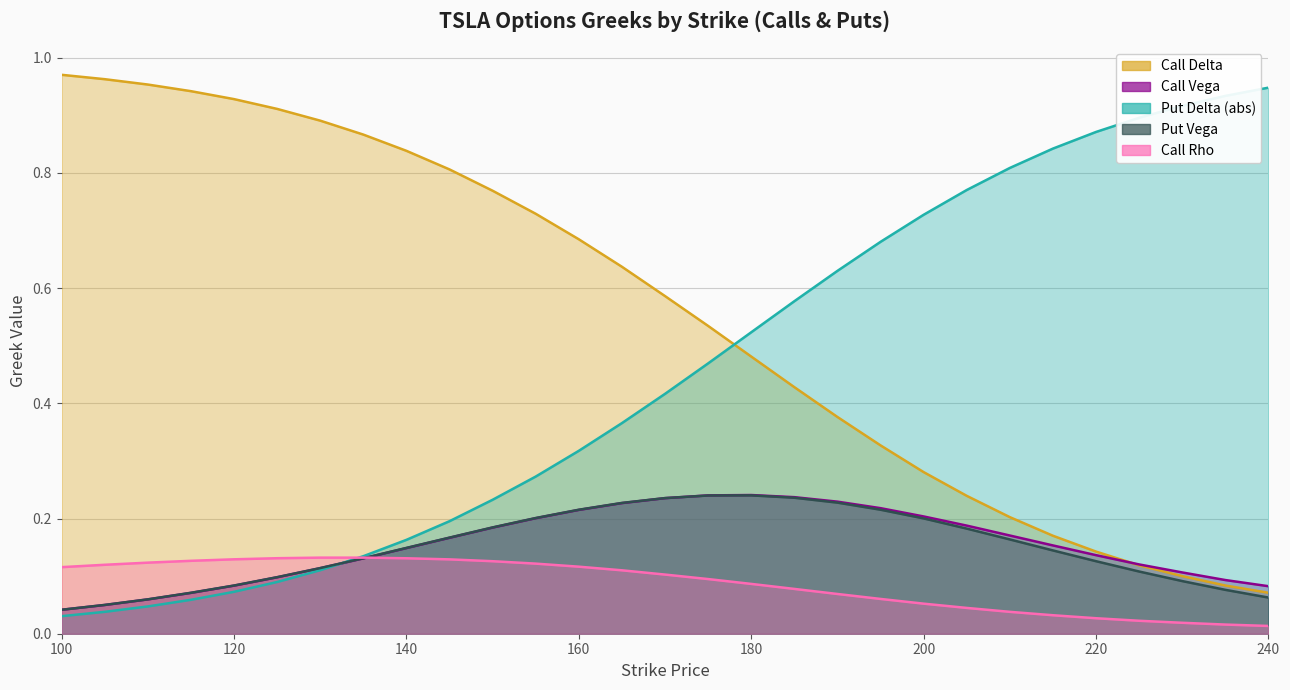

True or false: Call Delta has more than 1 points higher than both neighbors.

False